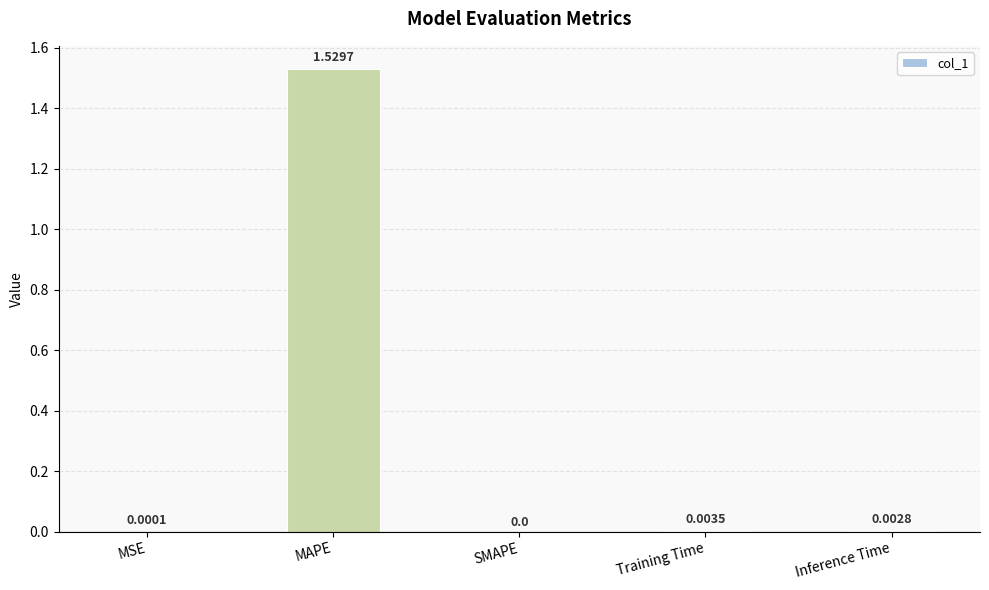

Which has a higher value, SMAPE or MAPE?

MAPE